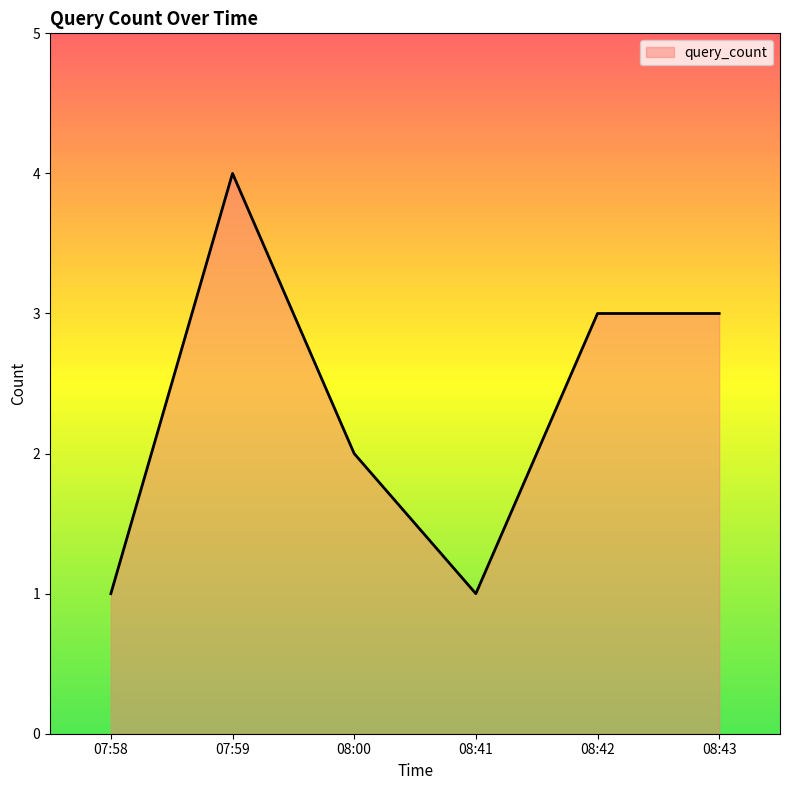

What is the approximate value at 08:00?

2